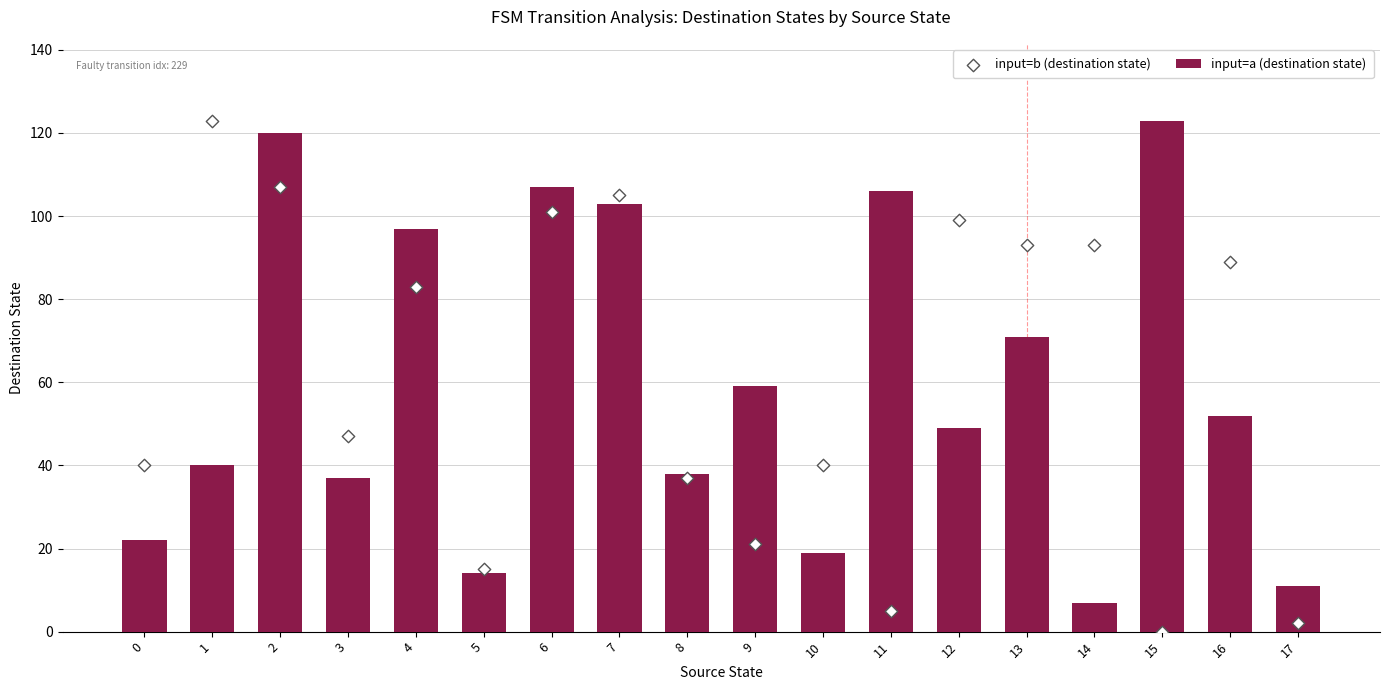

Which series contains the lowest Y value?

input=b (destination state)